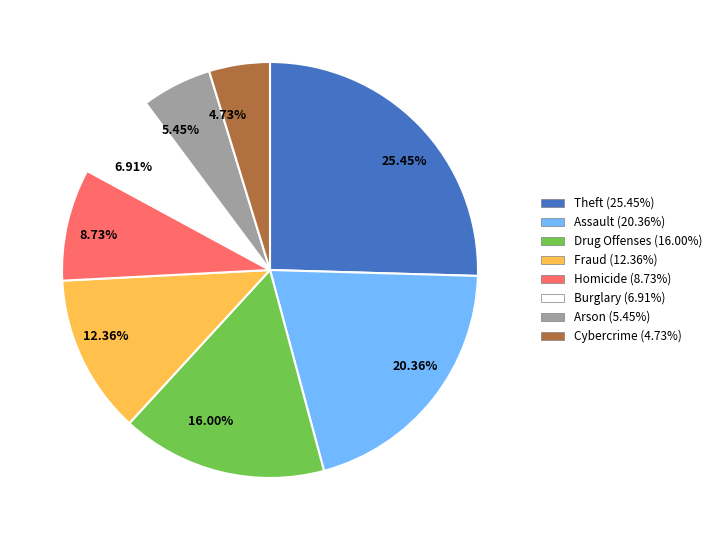

Does any single category account for the majority?

No